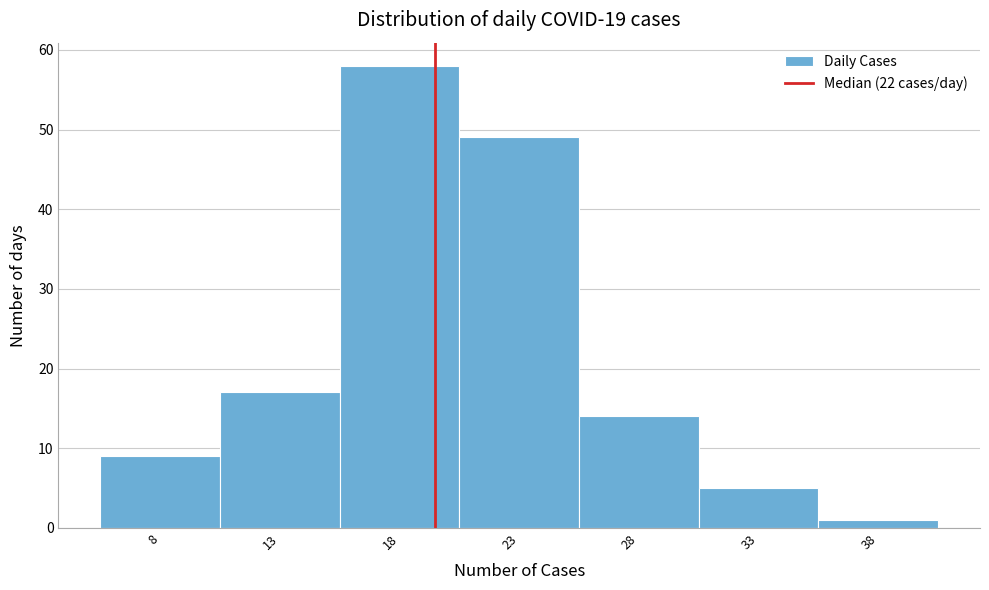

Reading right to left, extract all data points from this chart.

38=1	33=5	28=14	23=49	18=58	13=17	8=9